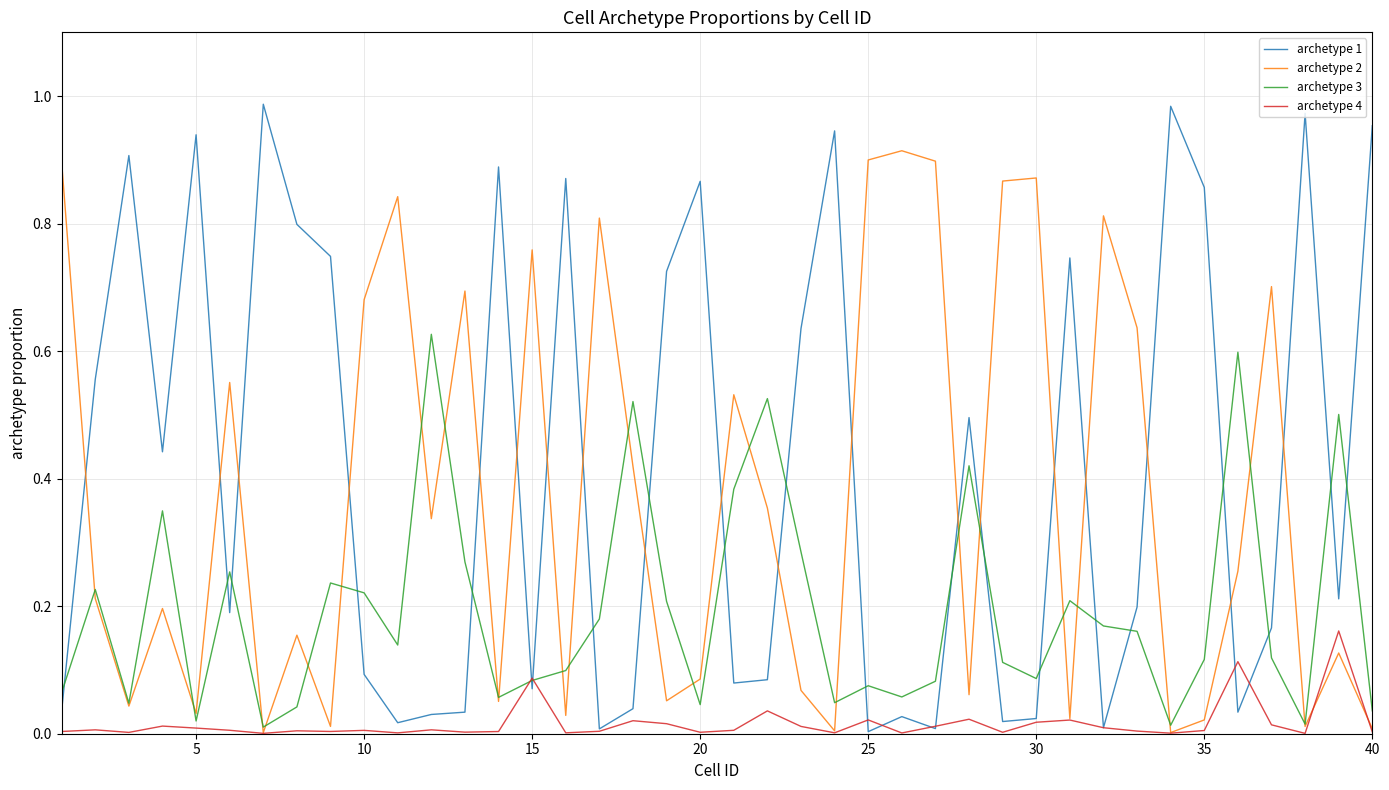

True or false: archetype 2 and archetype 1 cross at least once.

True